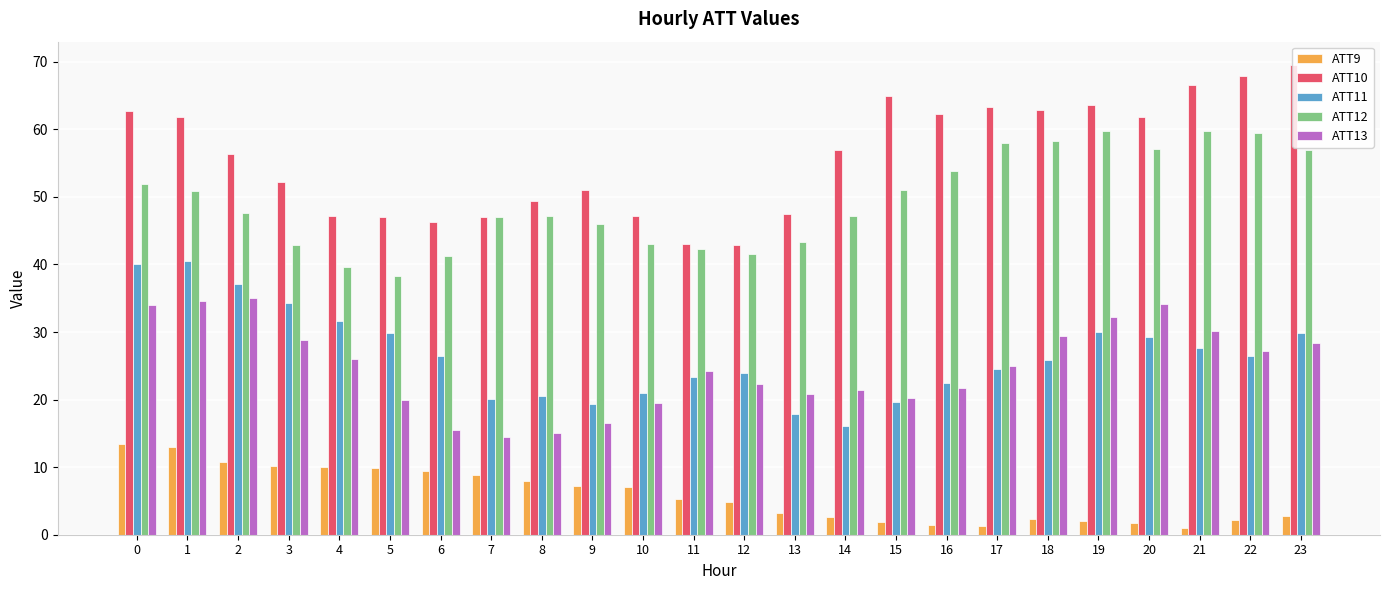

What are all the series names shown in the legend?

ATT9, ATT10, ATT11, ATT12, ATT13